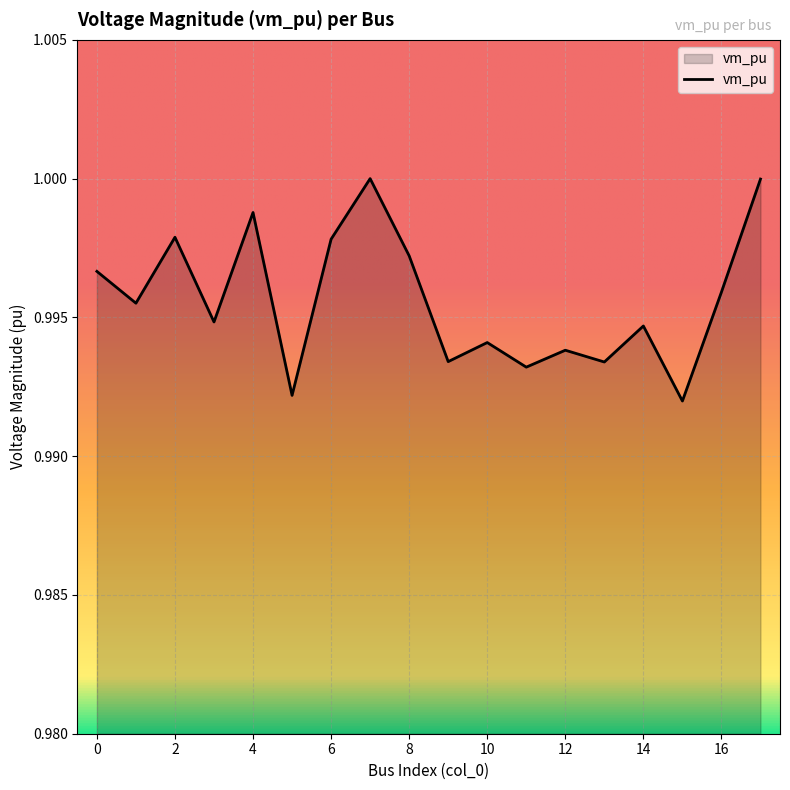

What is the value of the 13th point from the left?

1.0